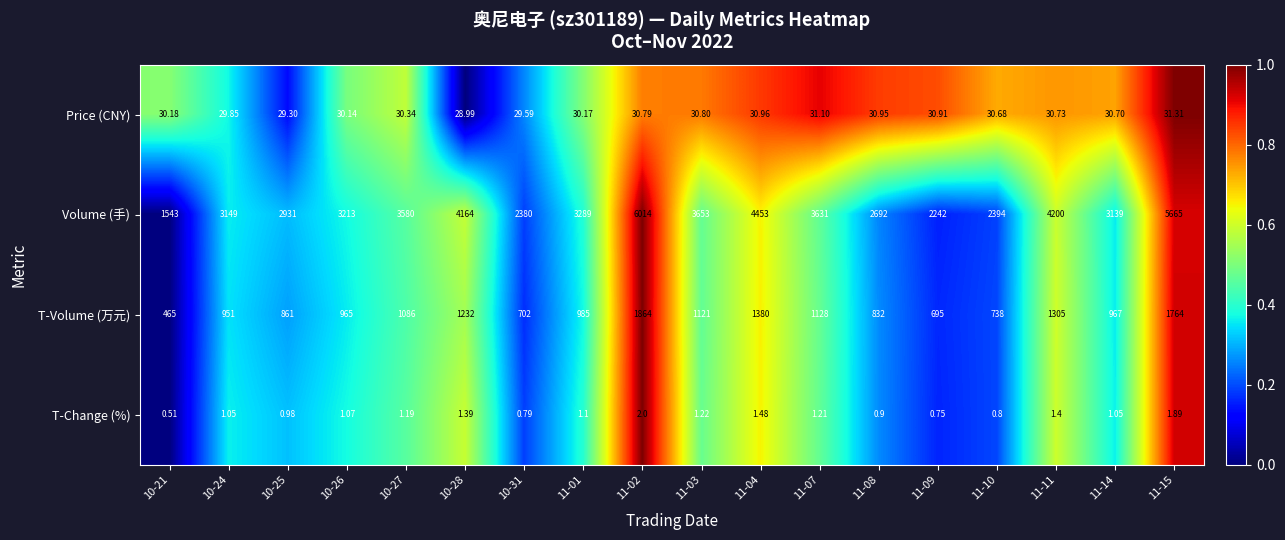

At which category is the sum across all series the highest?

11-02